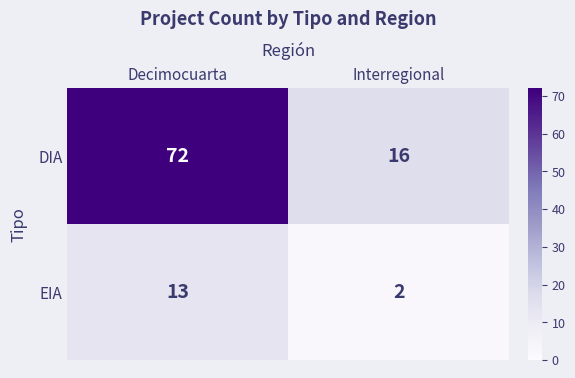

At which category is the sum across all series the highest?

Decimocuarta